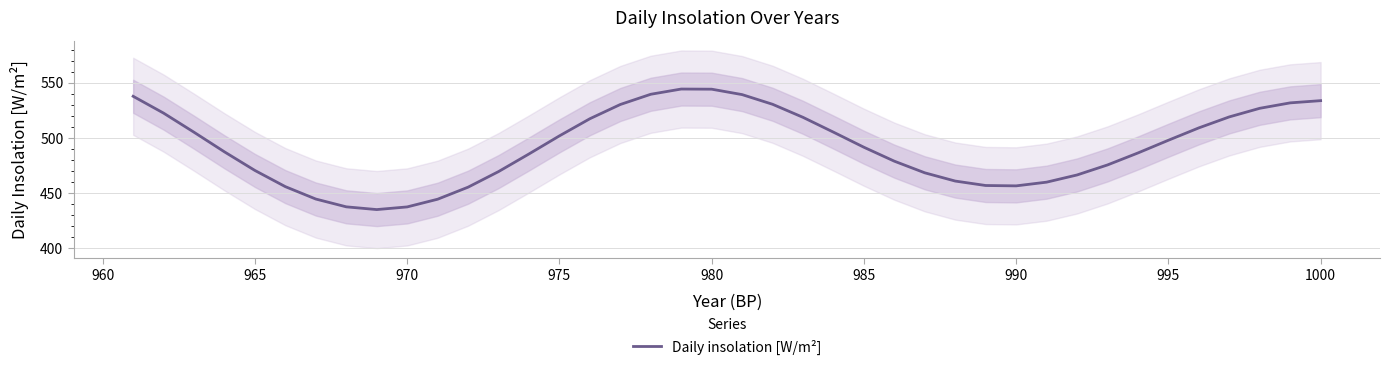

What is the minimum value for Daily insolation [W/m²]?

435.0